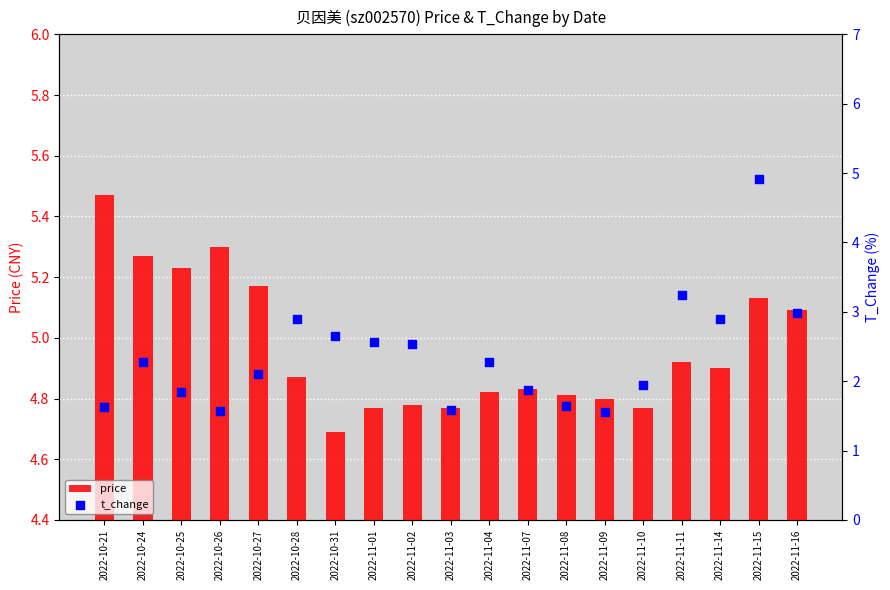

Which series has the largest total across all categories?

price